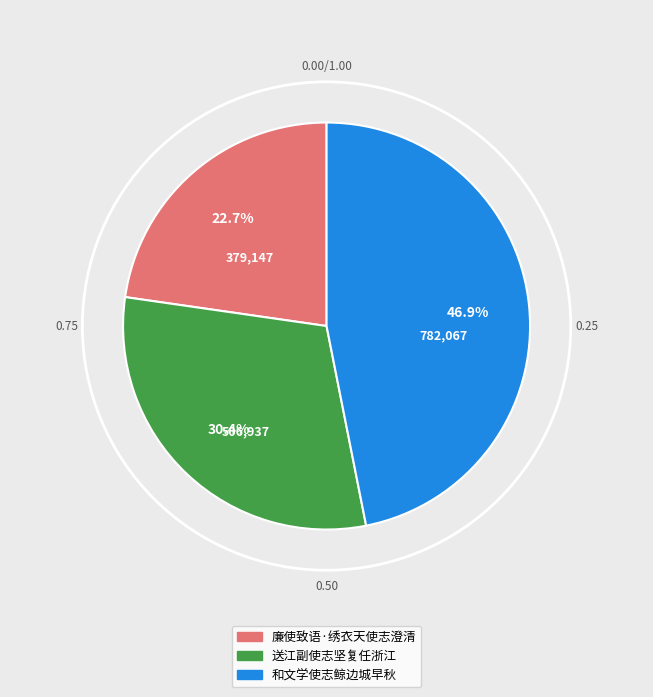

What is the ratio of the value at 廉使致语·绣衣天使志澄清 to the value at 送江副使志坚复任浙江?

0.7